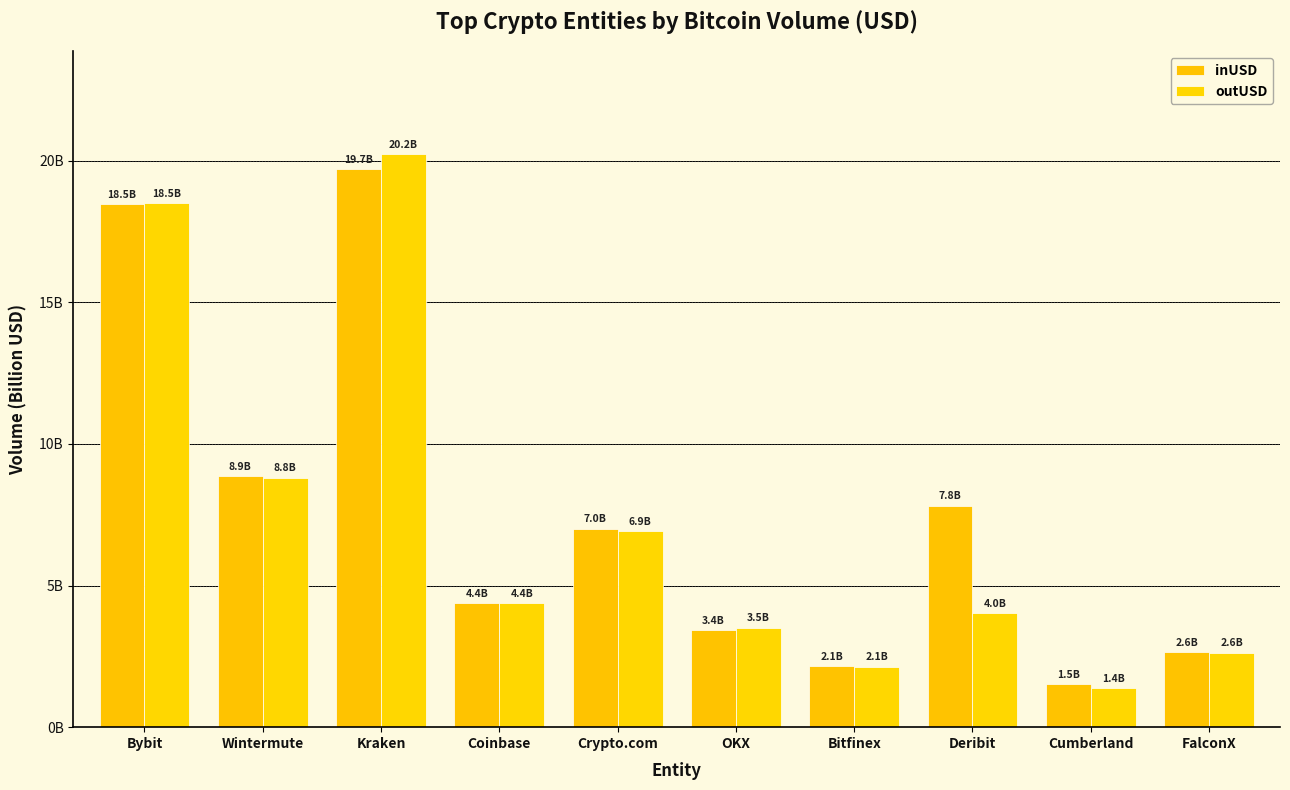

The inUSD series shows 0.8 at Bitfinex. True or false?

False